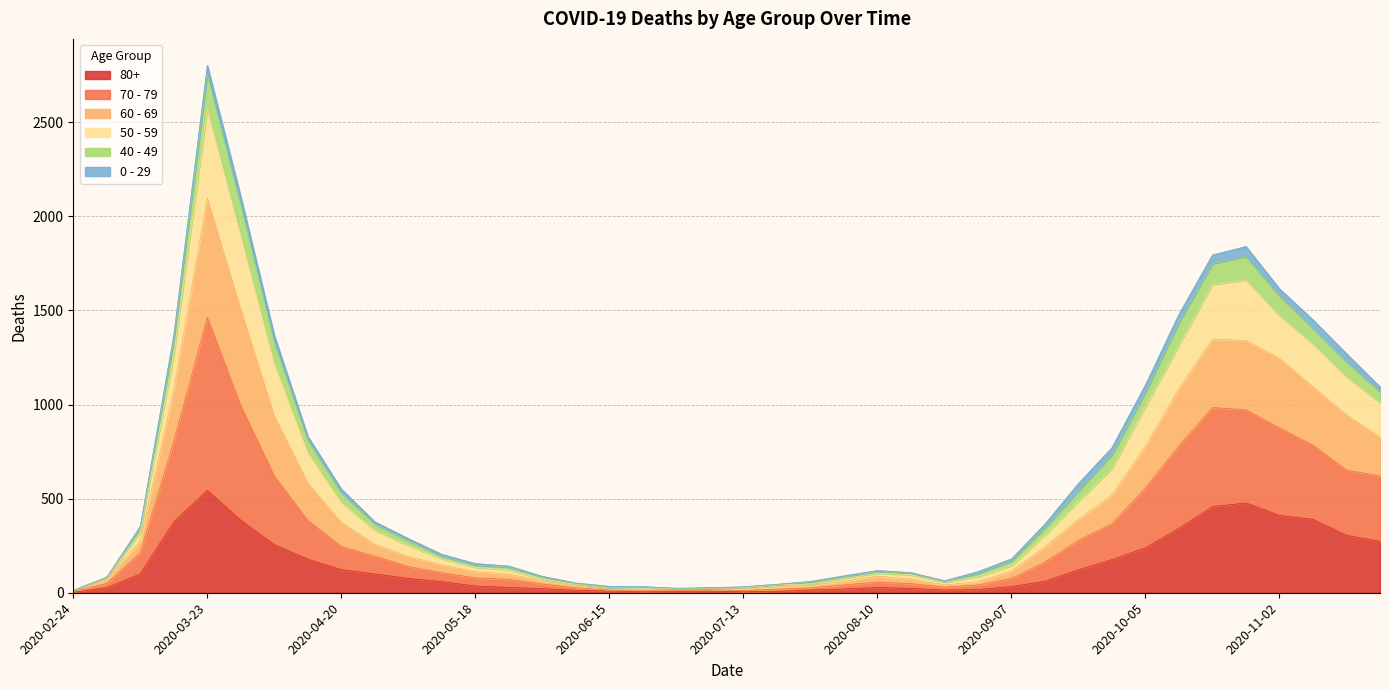

Which category has the highest value in the 80+ series?

2020-03-23